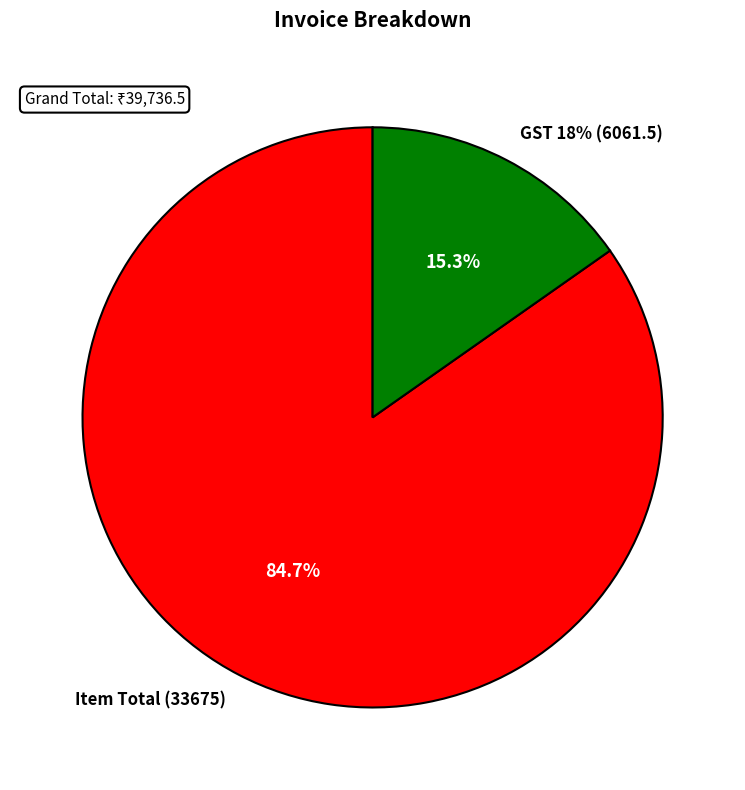

What percentage is the Item Total (33675) slice, to the nearest percent?

85%